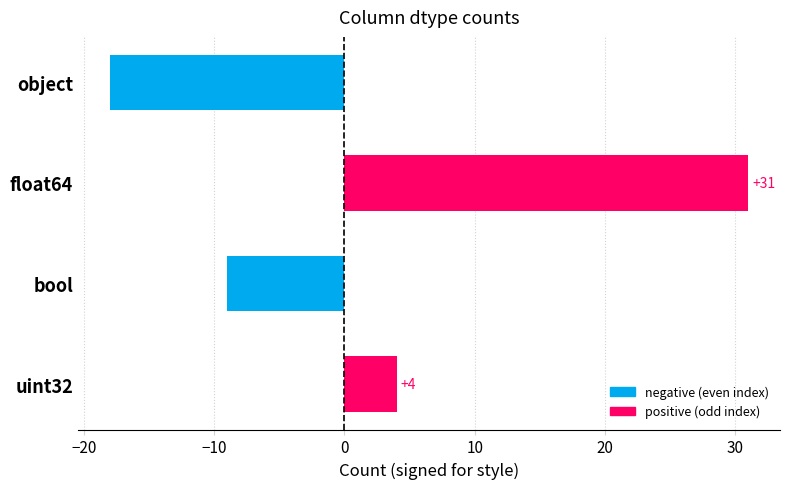

Reading bottom to top, extract all data points from this chart.

uint32=4	bool=-9	float64=31	object=-18